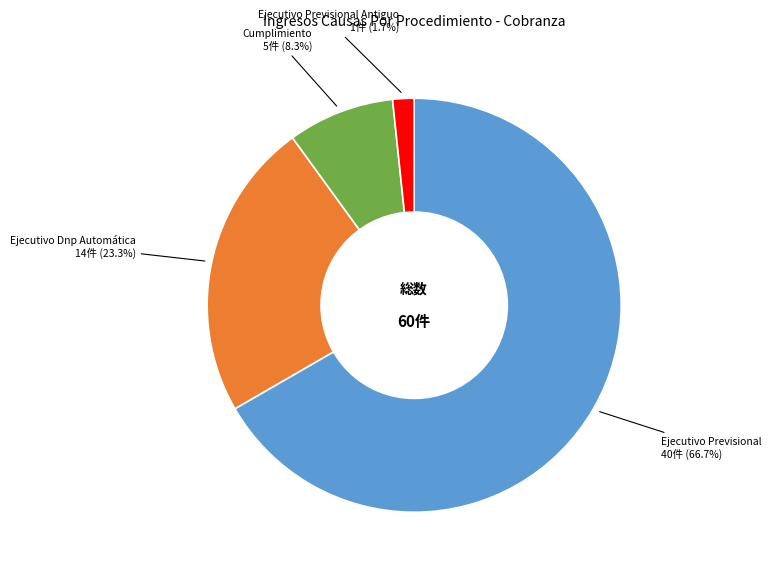

How many segments does this pie chart have?

4